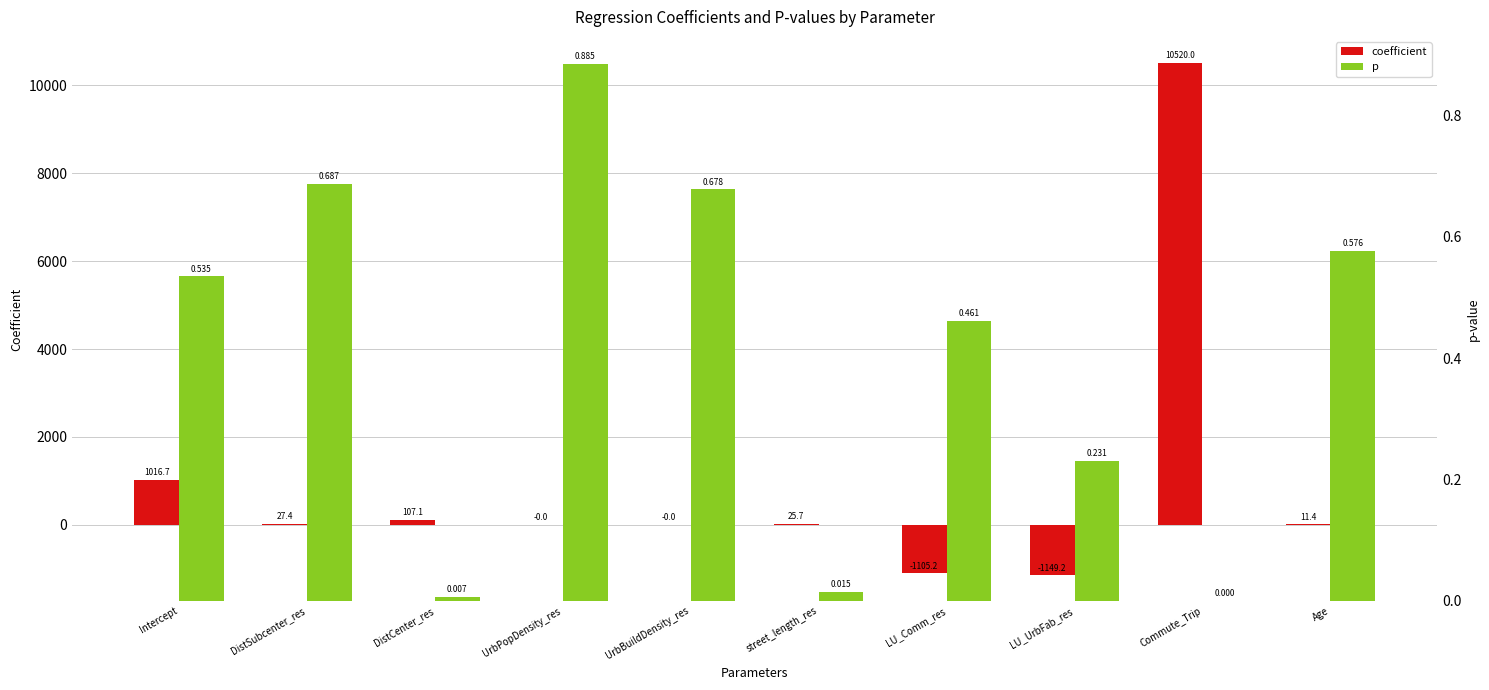

At which label is coefficient closest to 4685?

Intercept